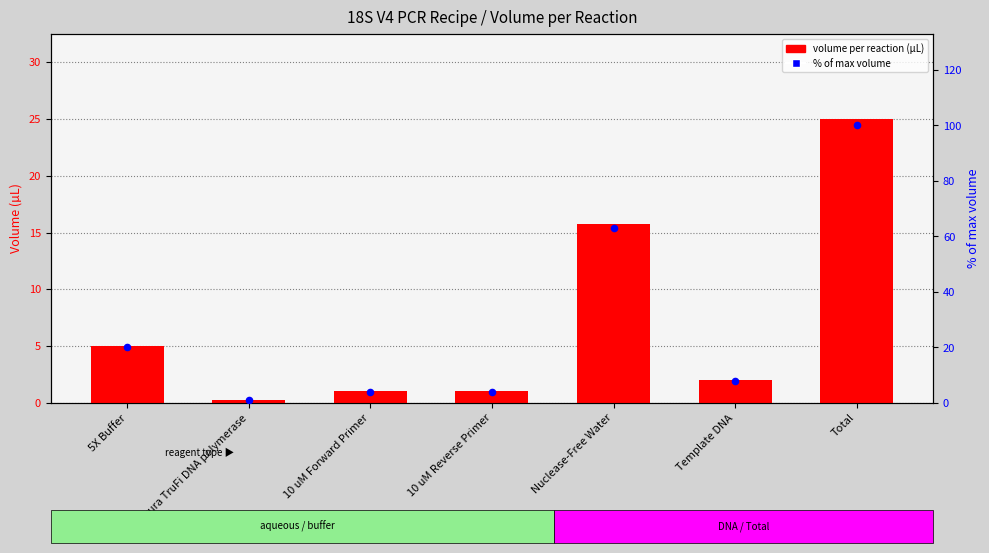

Which series contains the highest Y value?

% of max volume